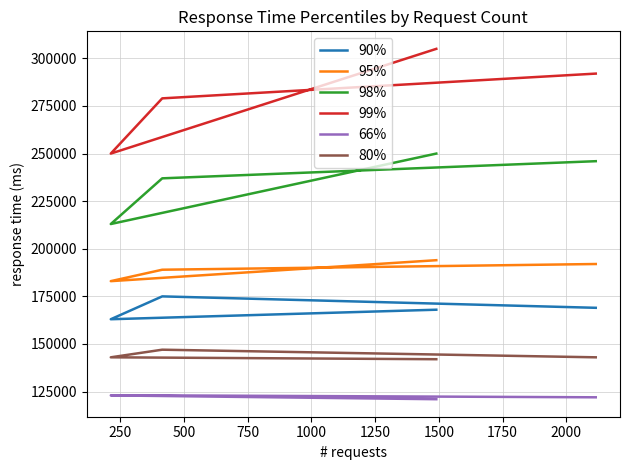

How many data points in 95% are above 192000?

1